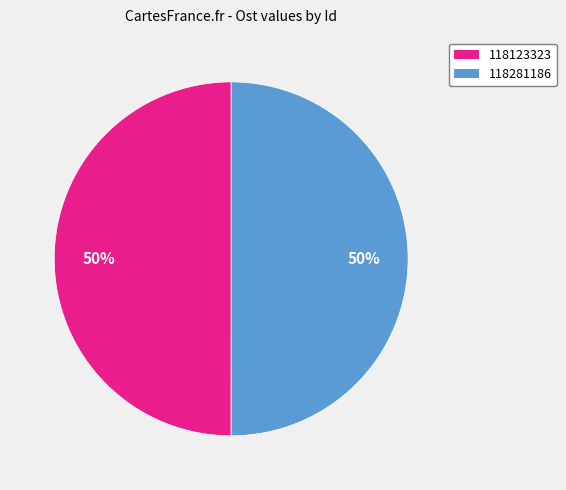

To the nearest percent, what is the combined percentage of 118281186 and 118123323?

100%